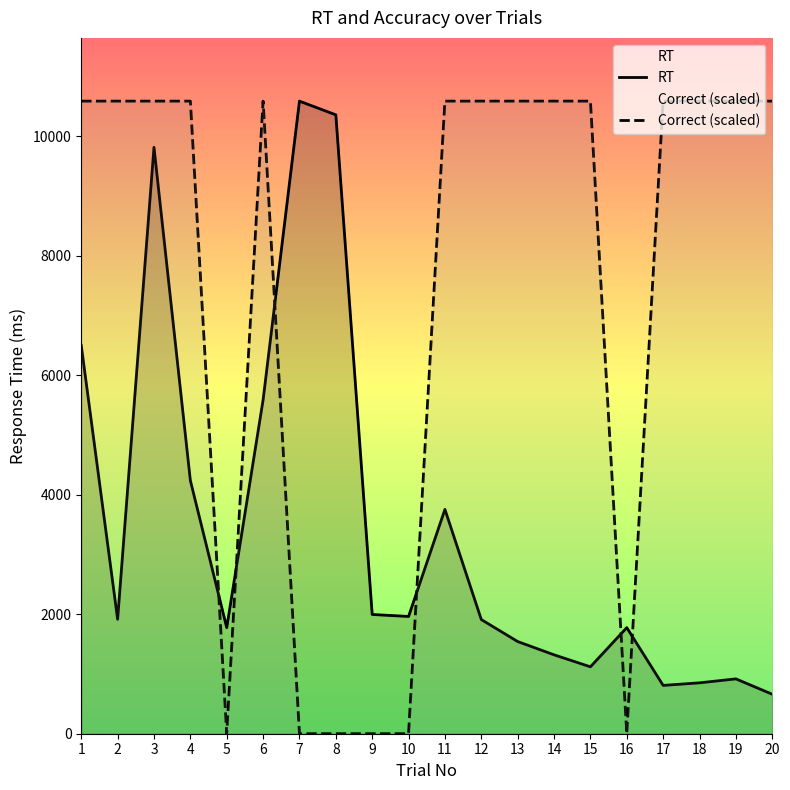

What is the value of the Correct (scaled) point at the 19th from the left?

10589